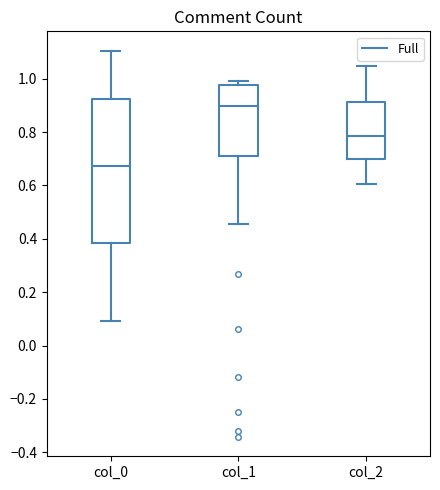

Reading left to right, read every box against the y-axis: the position of its median line, the range the box covers, and the ends of its whiskers. The values are not printed on the chart, so give them approximately, as read against the axis.

col_0: median 0.68, box 0.38 to 0.92, whiskers 0.10 to 1.10
col_1: median 0.90, box 0.72 to 0.98, whiskers 0.46 to 1.00
col_2: median 0.78, box 0.70 to 0.92, whiskers 0.60 to 1.04